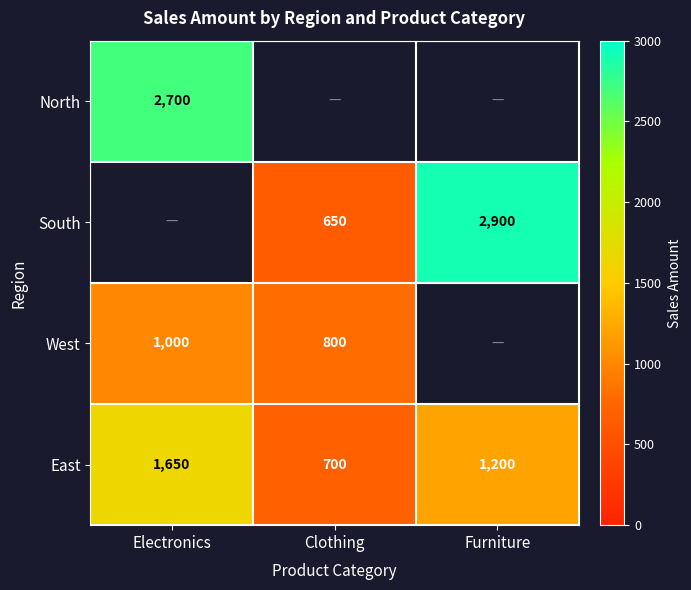

Which label corresponds to the largest value in the chart?

Furniture